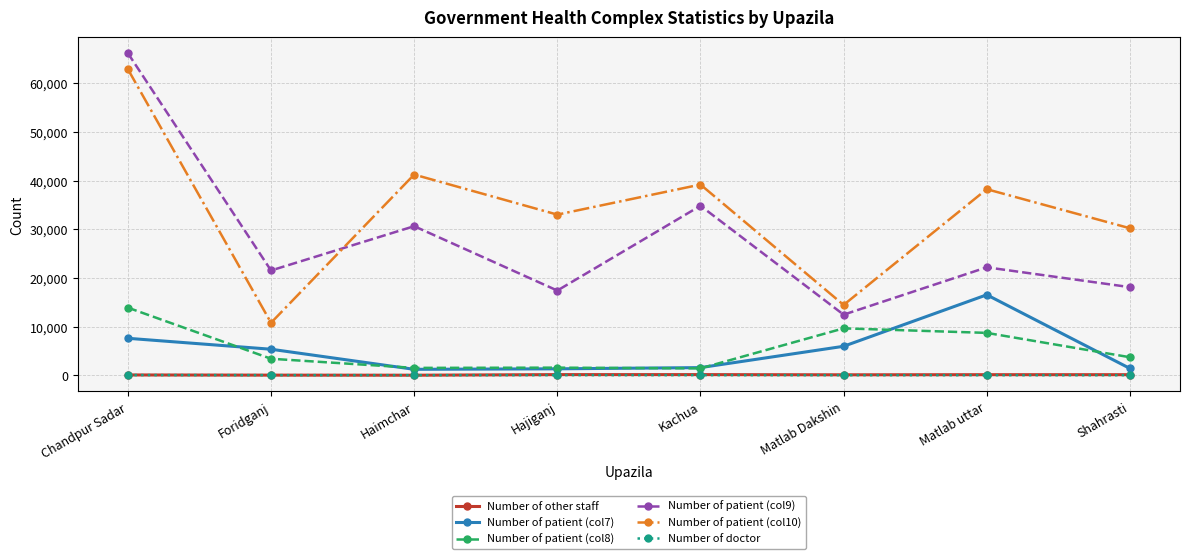

True or false: Number of other staff and Number of patient (col10) cross at least once.

False